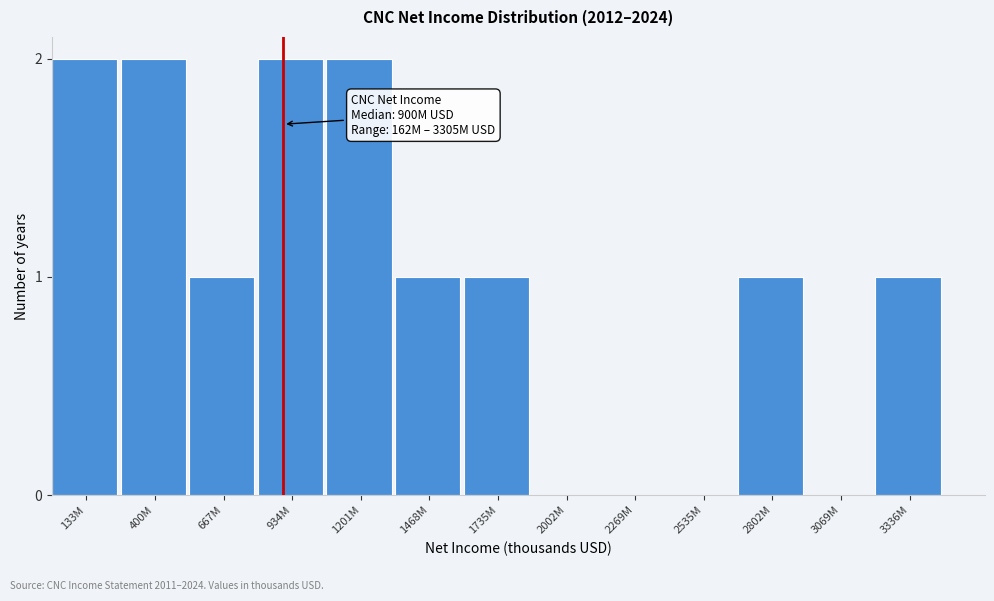

Reading right to left, list all the values displayed in this chart.

3336M=1	3069M=0	2802M=1	2535M=0	2269M=0	2002M=0	1735M=1	1468M=1	1201M=2	934M=2	667M=1	400M=2	133M=2